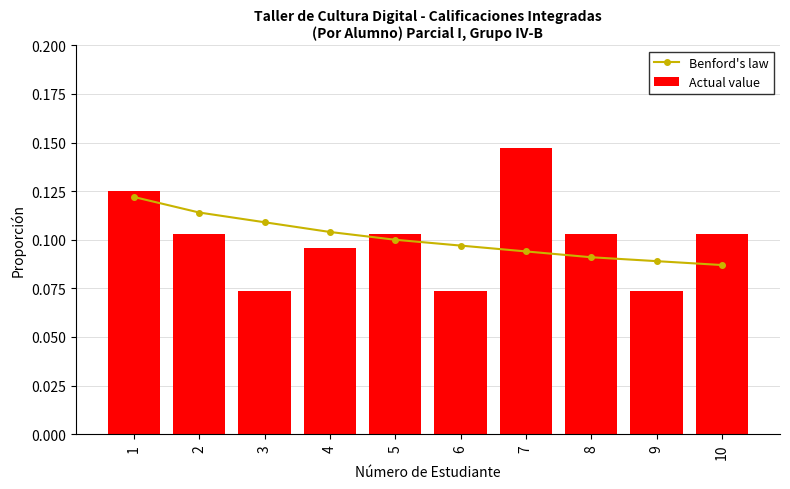

At 5, list the series in order from largest to smallest.

Actual value, Benford's law